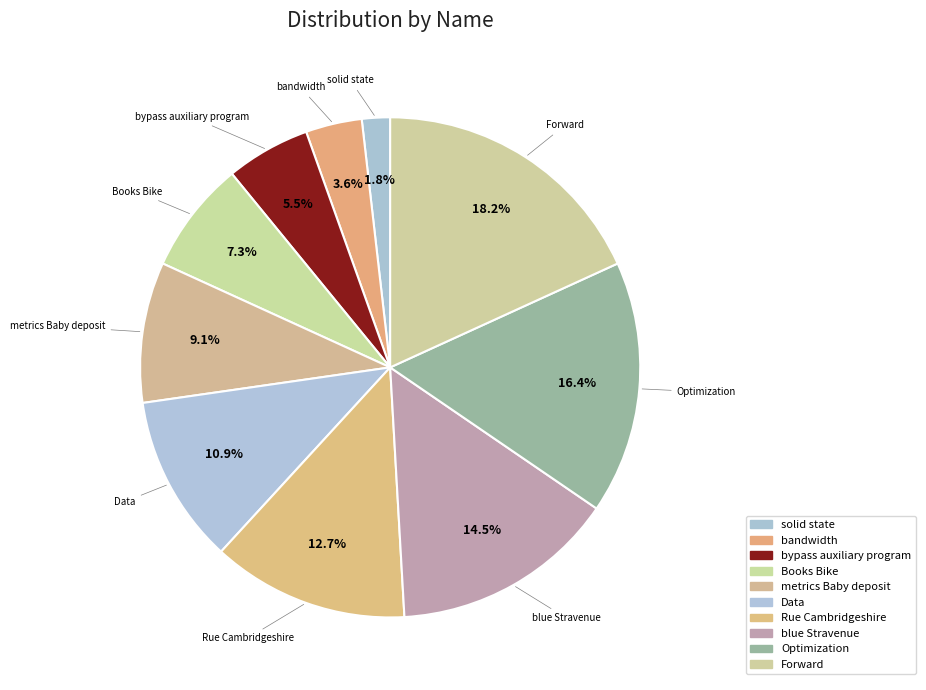

Do bypass auxiliary program and Rue Cambridgeshire together represent more than half of the pie?

No